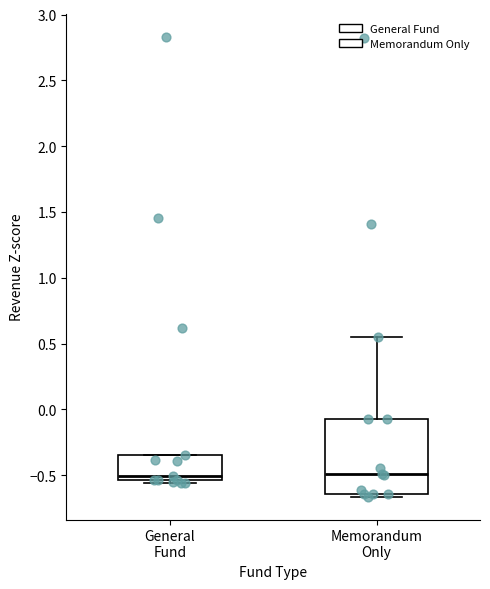

Reading left to right, read every box against the y-axis: the position of its median line, the range the box covers, and the ends of its whiskers. The values are not printed on the chart, so give them approximately, as read against the axis.

General Fund: median -0.50, box -0.55 to -0.35, whiskers -0.55 (just below the box's lower edge) to -0.35
Memorandum Only: median -0.50, box -0.65 to -0.05, whiskers -0.65 (just below the box's lower edge) to 0.55